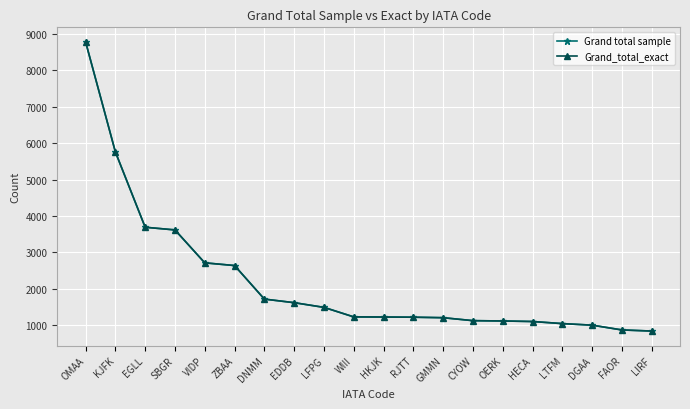

Does the chart have visible grid lines?

Yes